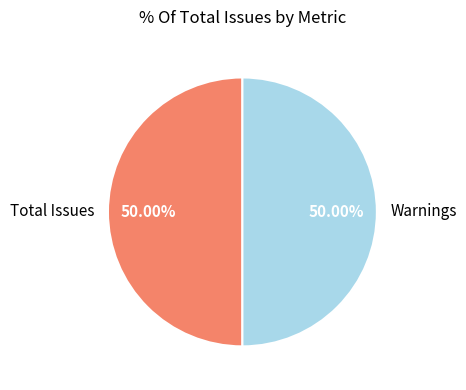

Is the sum of Warnings and Total Issues greater than half?

Yes